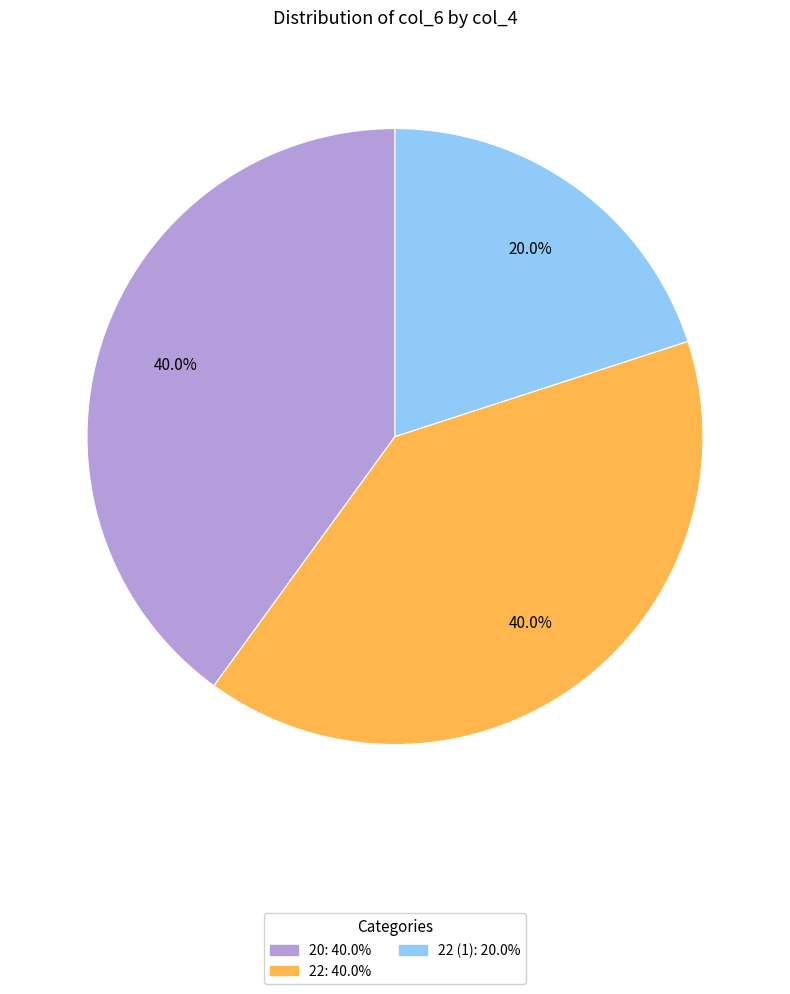

Is there any slice that represents more than half of the pie?

No